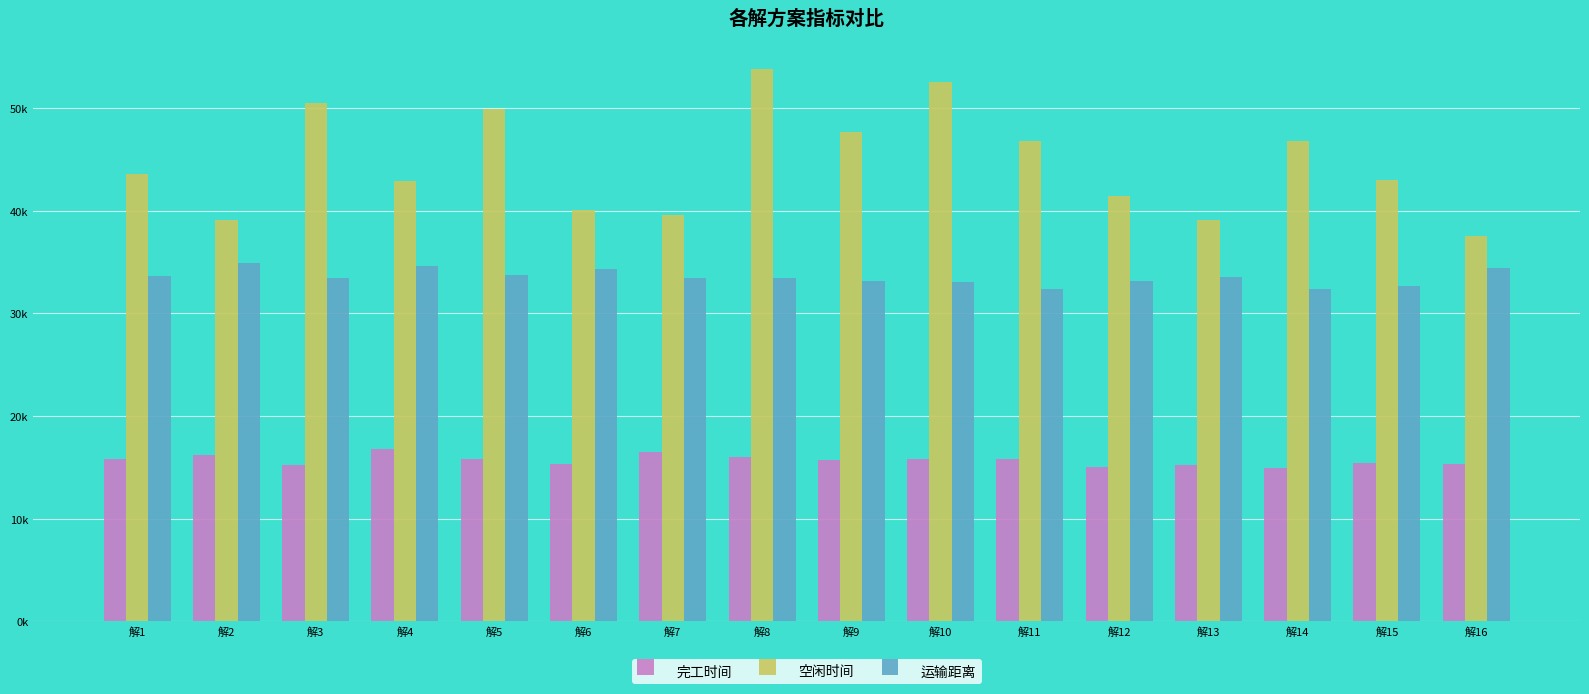

What is the sum of all 运输距离 values?

536209.2